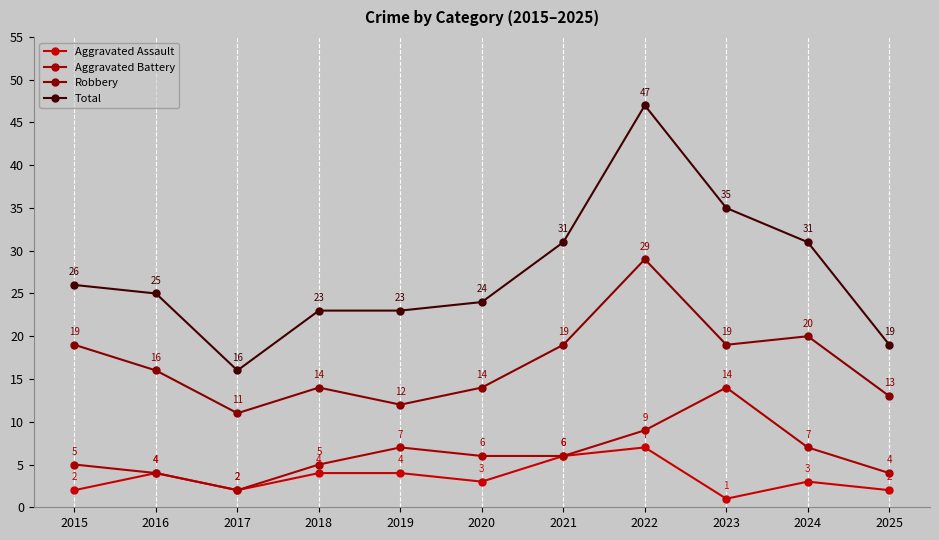

What is the total value across all series at 2020?

47